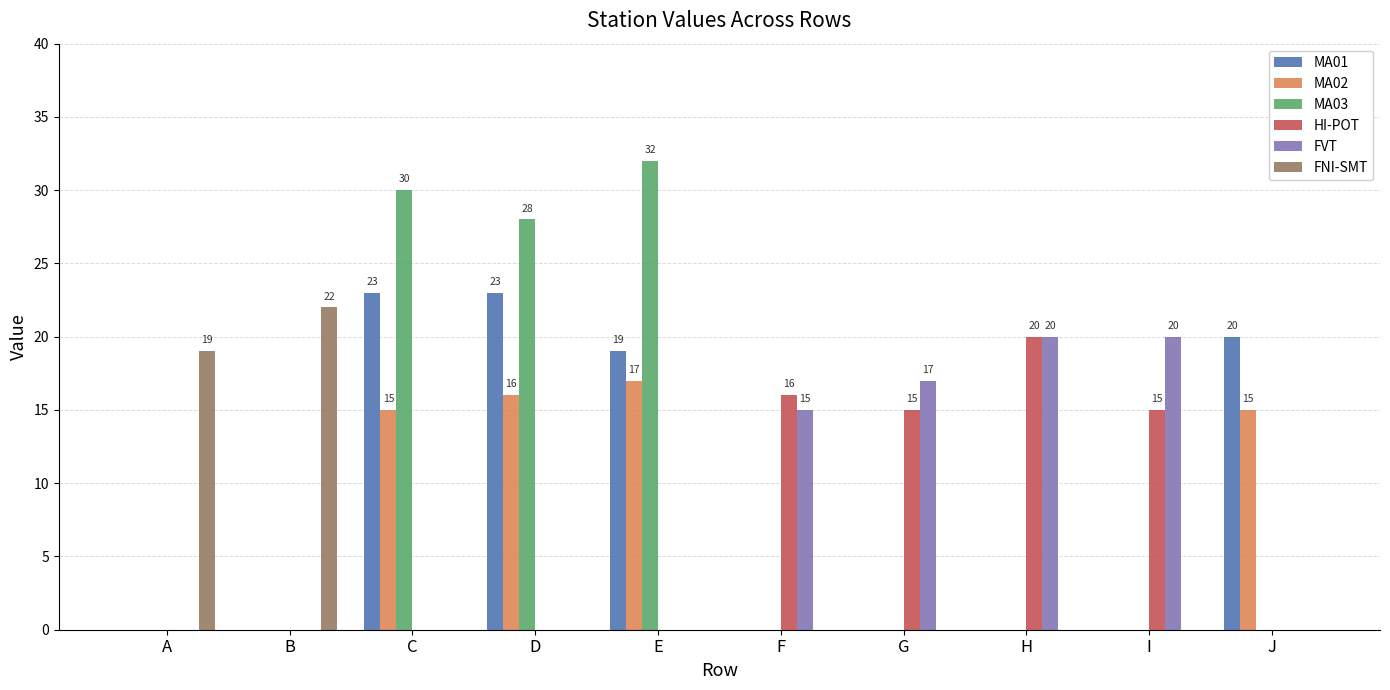

Which series has the largest total across all categories?

MA03